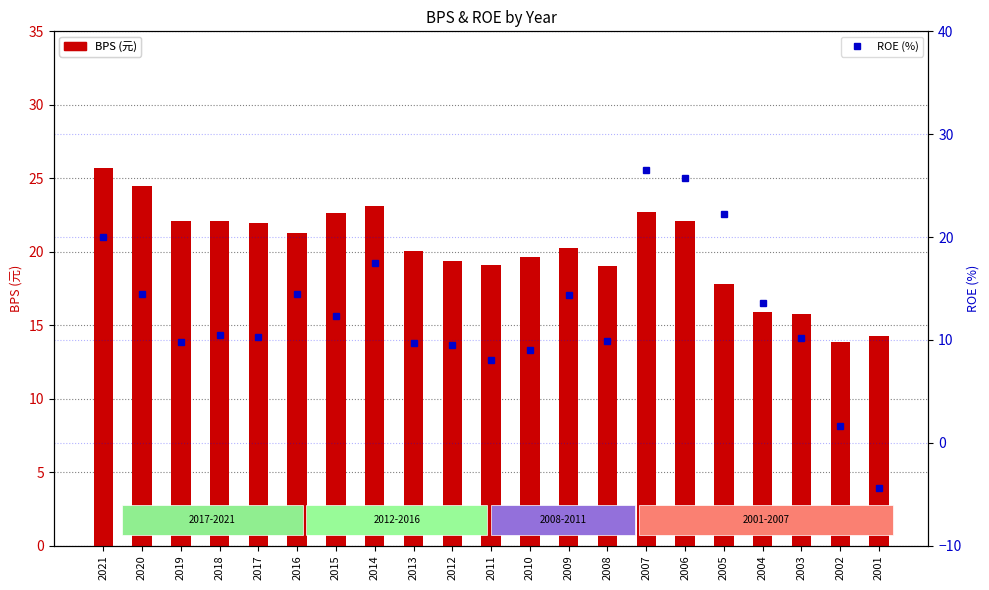

The value of BPS at 2008 is 19.0. True or false?

True